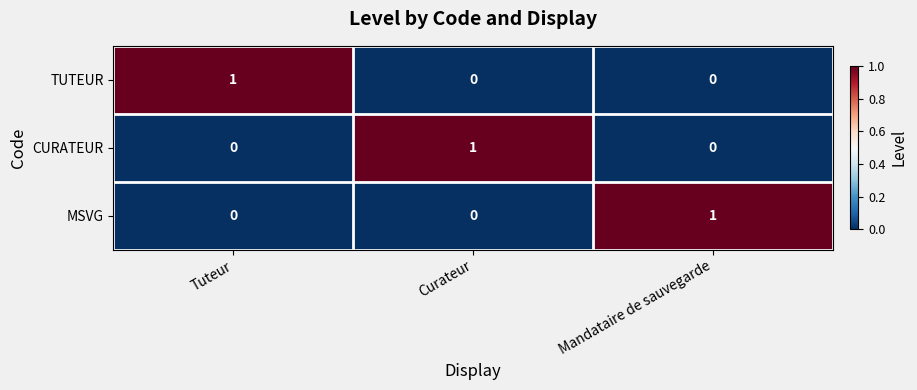

The MSVG series shows 0 at Curateur. True or false?

True